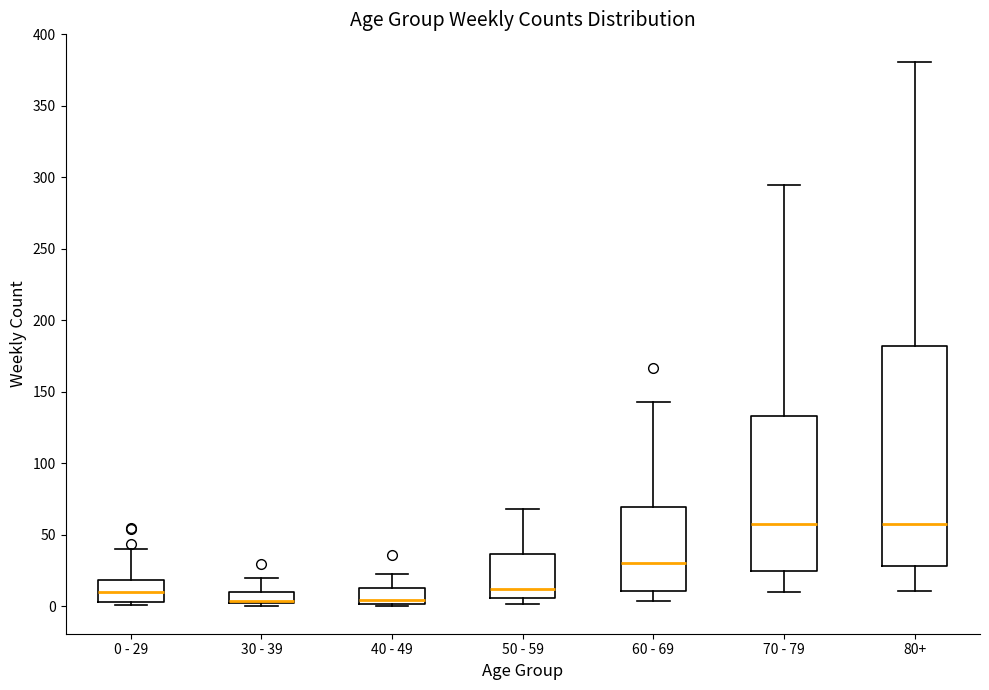

Comparing the boxes themselves (not the whiskers), which one is the tallest?

80+